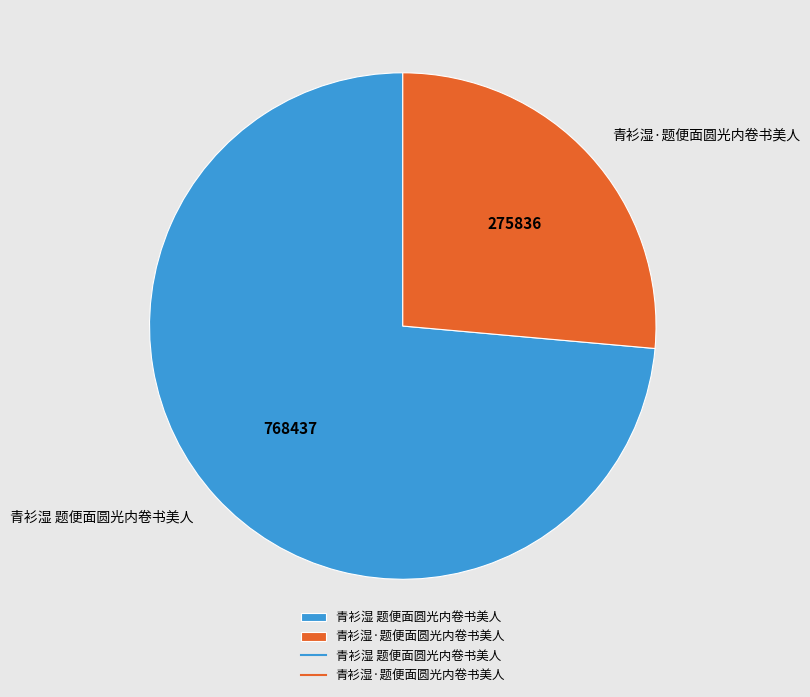

Count the number of slices in the pie.

2